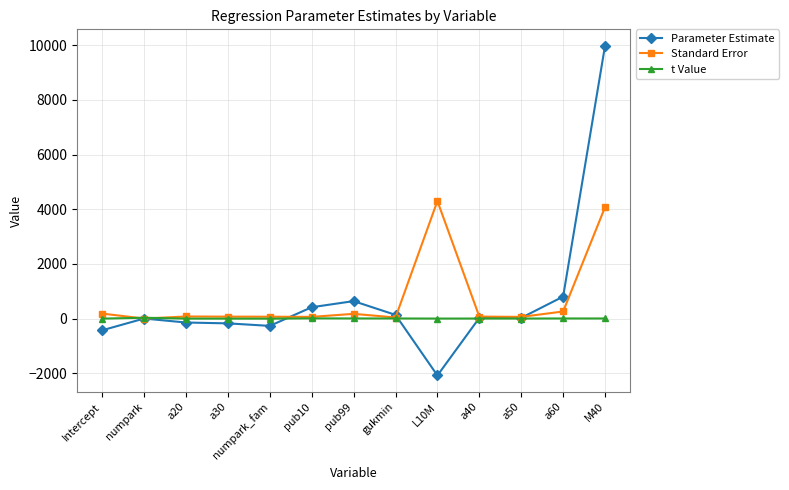

Between pub99 and L10M, which series saw the biggest shift?

Standard Error